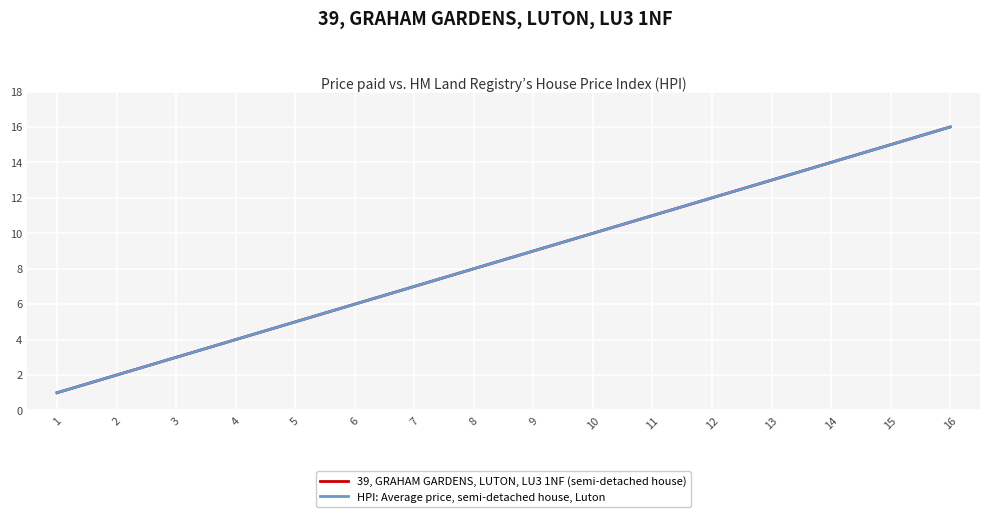

True or false: 39, GRAHAM GARDENS, LUTON, LU3 1NF (semi-detached house) has more than 1 points higher than both neighbors.

False